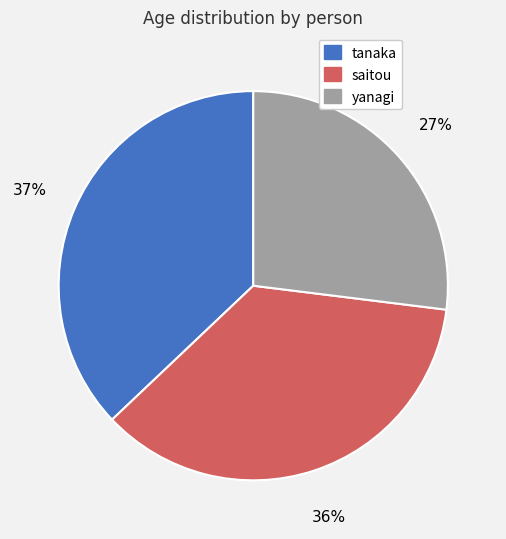

How many segments does this pie chart have?

3